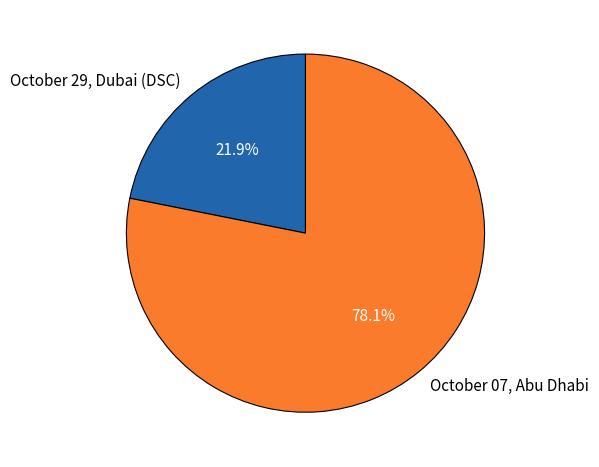

What is the smallest slice in the pie chart?

October 29, Dubai (DSC)